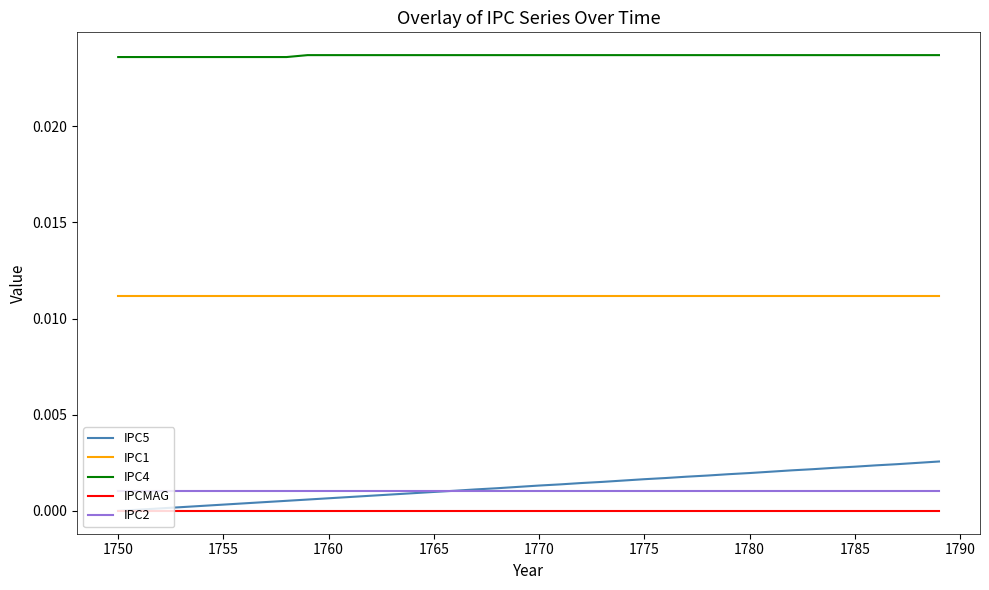

Which series has the widest spread of values?

IPC5